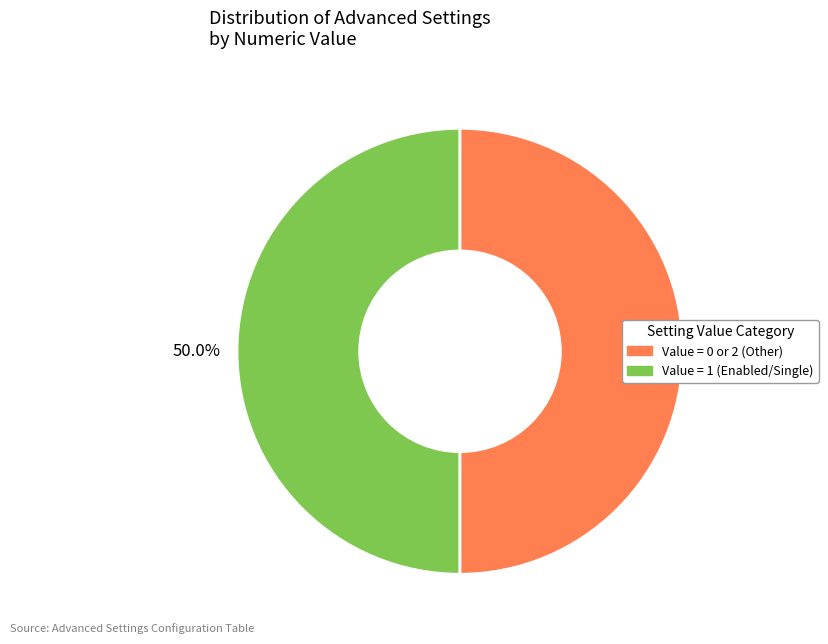

How many slices are in this pie chart?

2